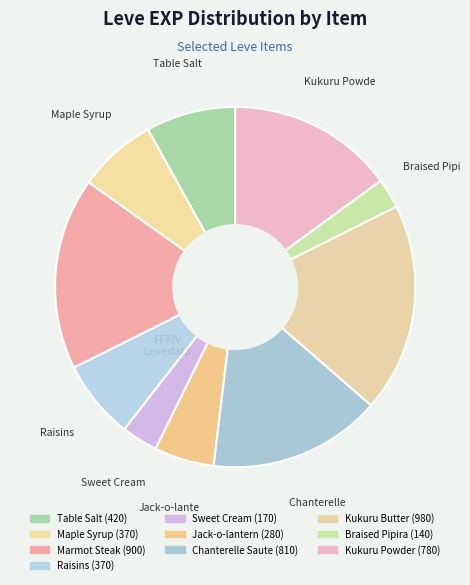

How many slices are in this pie chart?

10